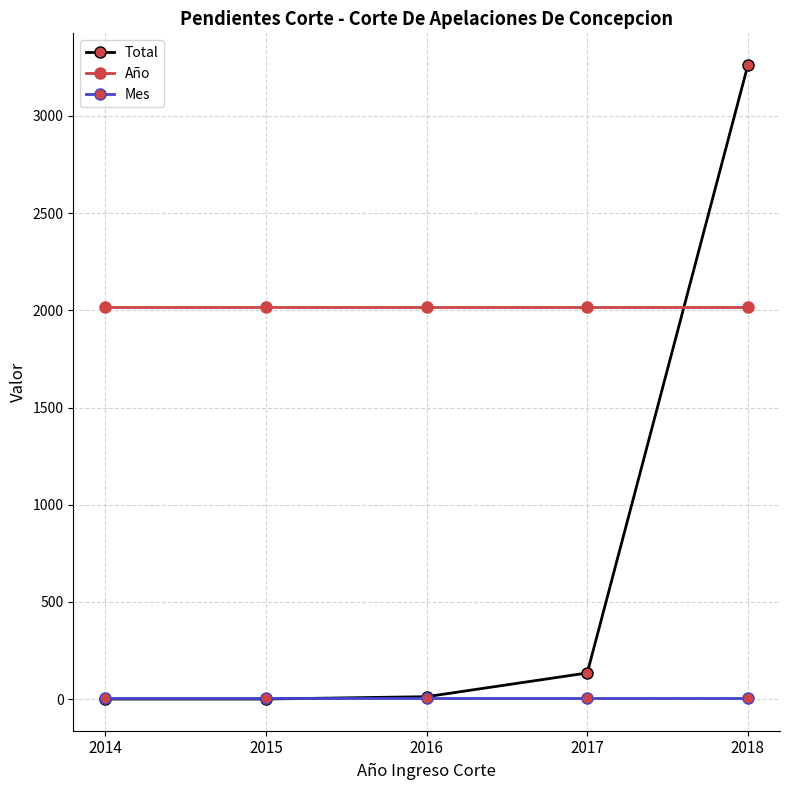

What is the total value across all series at 2016?

2038